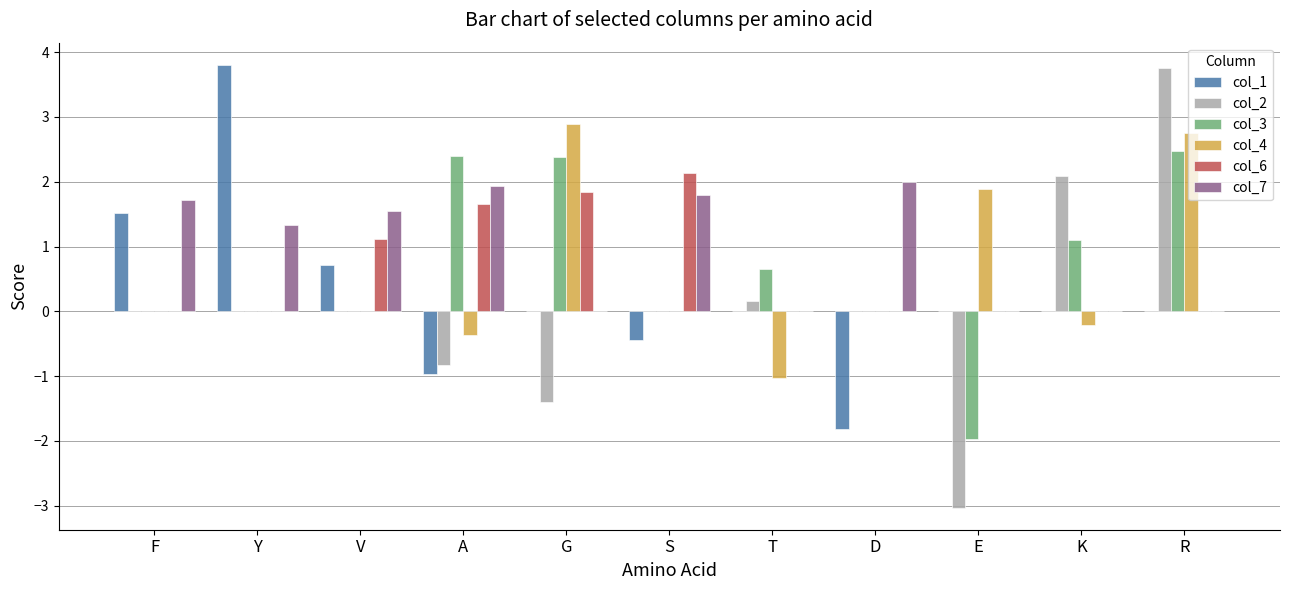

How many groups of bars are there?

11